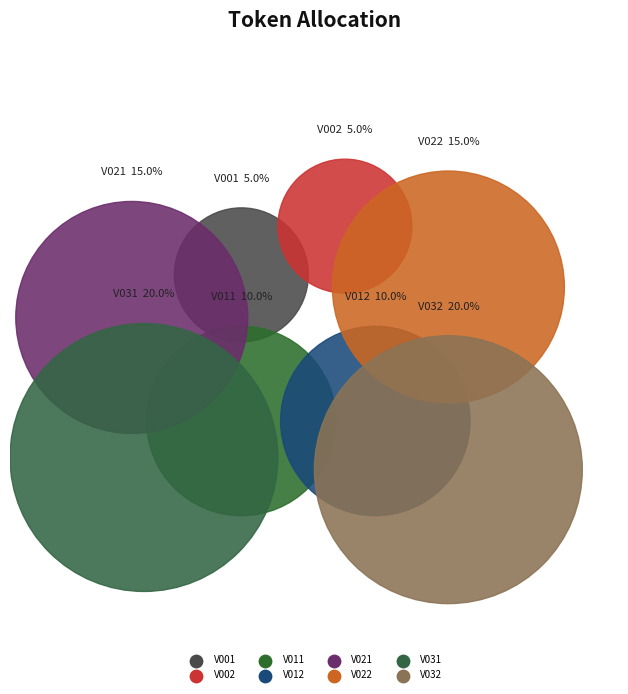

How many segments does this pie chart have?

8